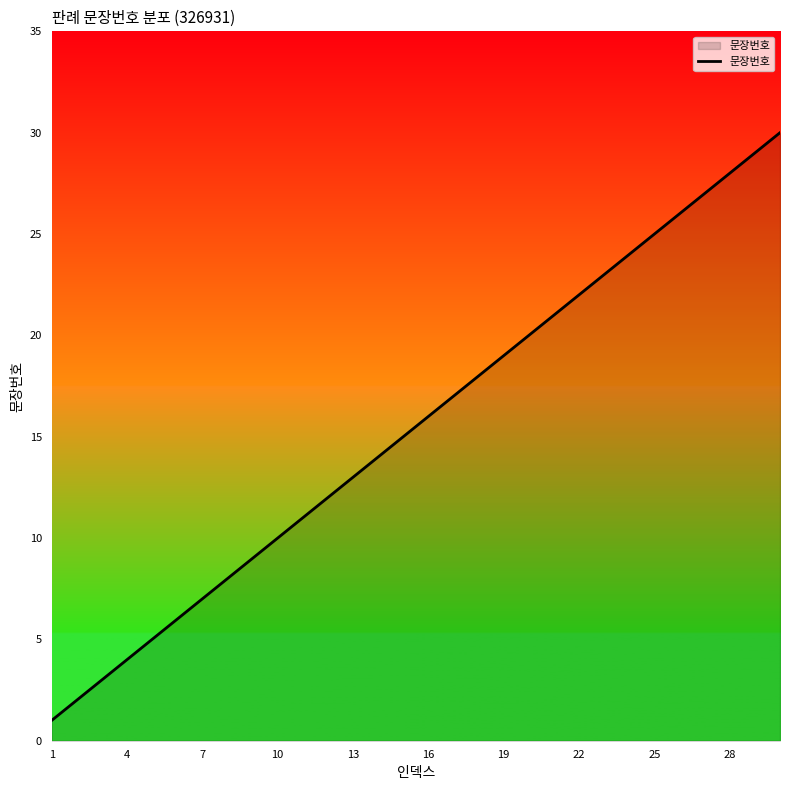

What is the difference between the maximum and minimum values?

29